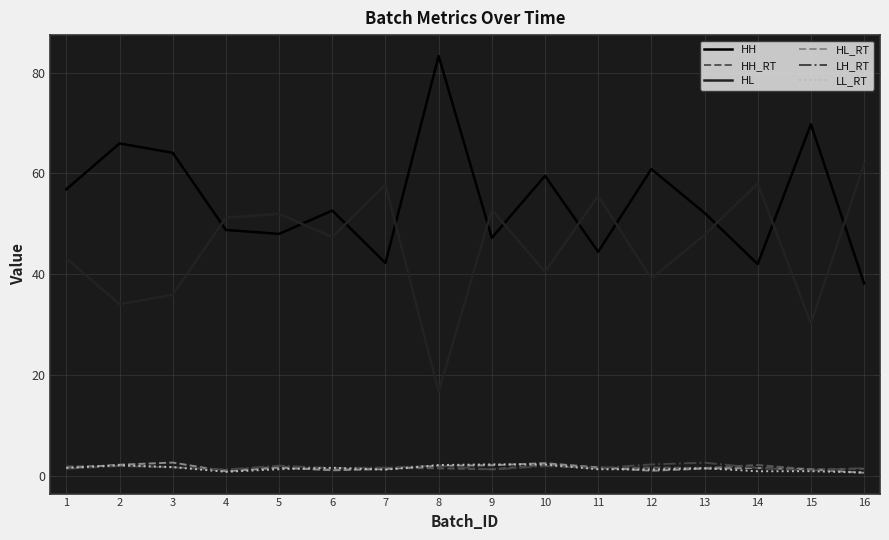

What is the approximate value of HL_RT at 8?

1.9